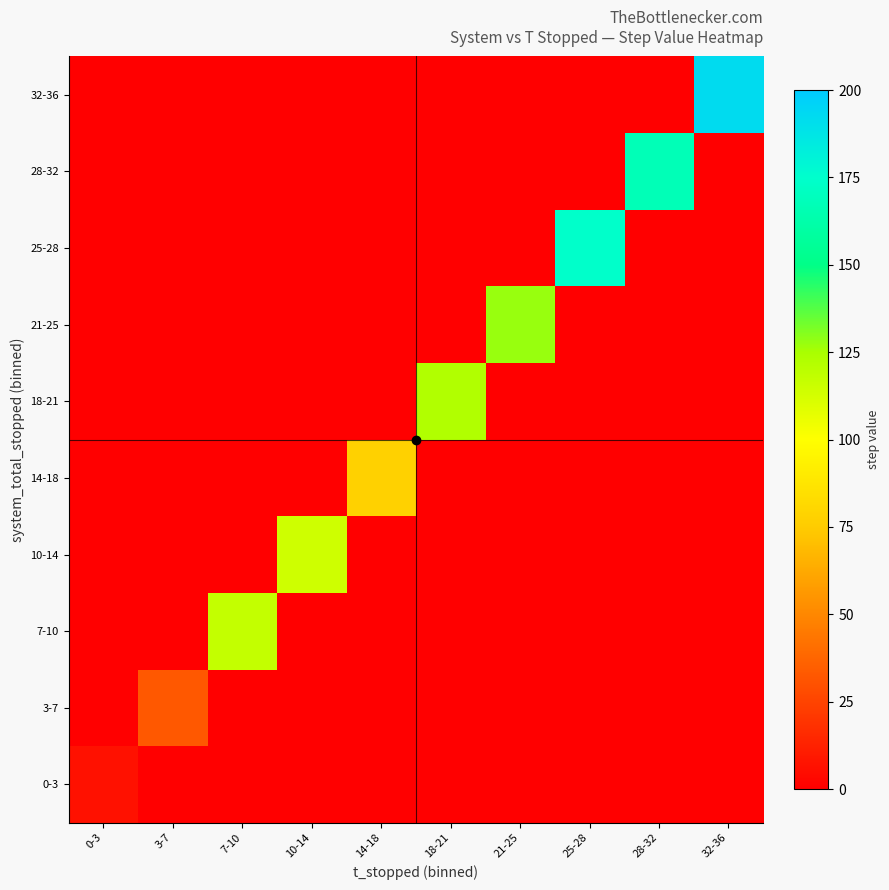

Reading right to left, extract all data points from this chart.

0-3: 32-36=0.0	28-32=0.0	25-28=0.0	21-25=0.0	18-21=0.0	14-18=0.0	10-14=0.0	7-10=0.0	3-7=0.0	0-3=6.2
3-7: 32-36=0.0	28-32=0.0	25-28=0.0	21-25=0.0	18-21=0.0	14-18=0.0	10-14=0.0	7-10=0.0	3-7=32.5	0-3=0.0
7-10: 32-36=0.0	28-32=0.0	25-28=0.0	21-25=0.0	18-21=0.0	14-18=0.0	10-14=0.0	7-10=117.4	3-7=0.0	0-3=0.0
10-14: 32-36=0.0	28-32=0.0	25-28=0.0	21-25=0.0	18-21=0.0	14-18=0.0	10-14=114.2	7-10=0.0	3-7=0.0	0-3=0.0
14-18: 32-36=0.0	28-32=0.0	25-28=0.0	21-25=0.0	18-21=0.0	14-18=77.5	10-14=0.0	7-10=0.0	3-7=0.0	0-3=0.0
18-21: 32-36=0.0	28-32=0.0	25-28=0.0	21-25=0.0	18-21=122.8	14-18=0.0	10-14=0.0	7-10=0.0	3-7=0.0	0-3=0.0
21-25: 32-36=0.0	28-32=0.0	25-28=0.0	21-25=127.5	18-21=0.0	14-18=0.0	10-14=0.0	7-10=0.0	3-7=0.0	0-3=0.0
25-28: 32-36=0.0	28-32=0.0	25-28=174.4	21-25=0.0	18-21=0.0	14-18=0.0	10-14=0.0	7-10=0.0	3-7=0.0	0-3=0.0
28-32: 32-36=0.0	28-32=167.5	25-28=0.0	21-25=0.0	18-21=0.0	14-18=0.0	10-14=0.0	7-10=0.0	3-7=0.0	0-3=0.0
32-36: 32-36=192.5	28-32=0.0	25-28=0.0	21-25=0.0	18-21=0.0	14-18=0.0	10-14=0.0	7-10=0.0	3-7=0.0	0-3=0.0